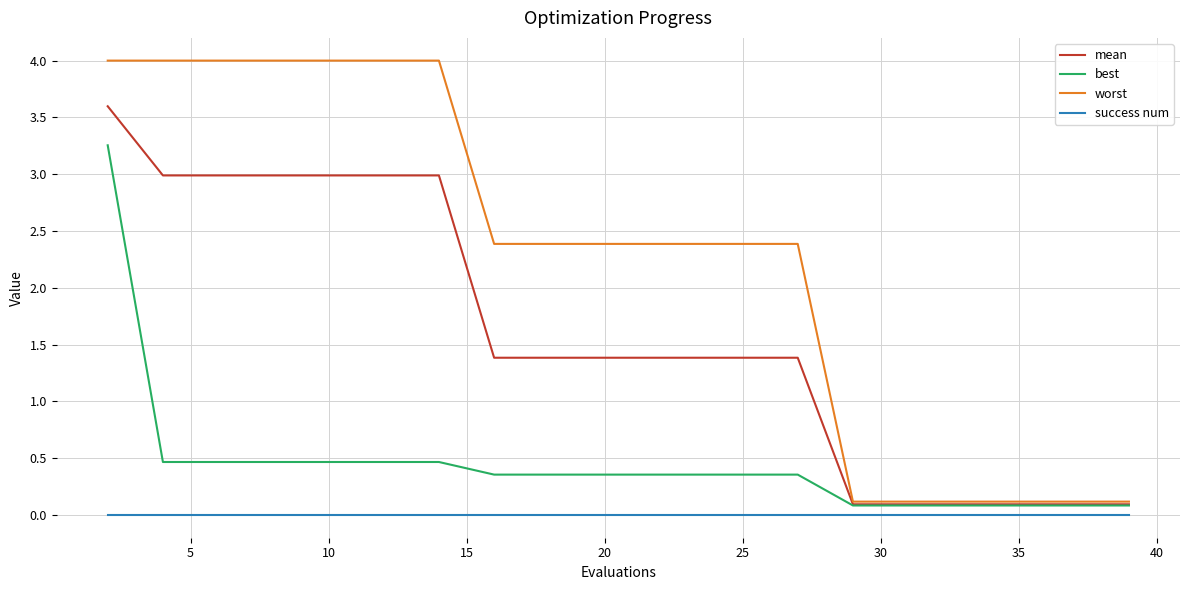

List the series in order of their overall mean, highest first.

worst, mean, best, success num